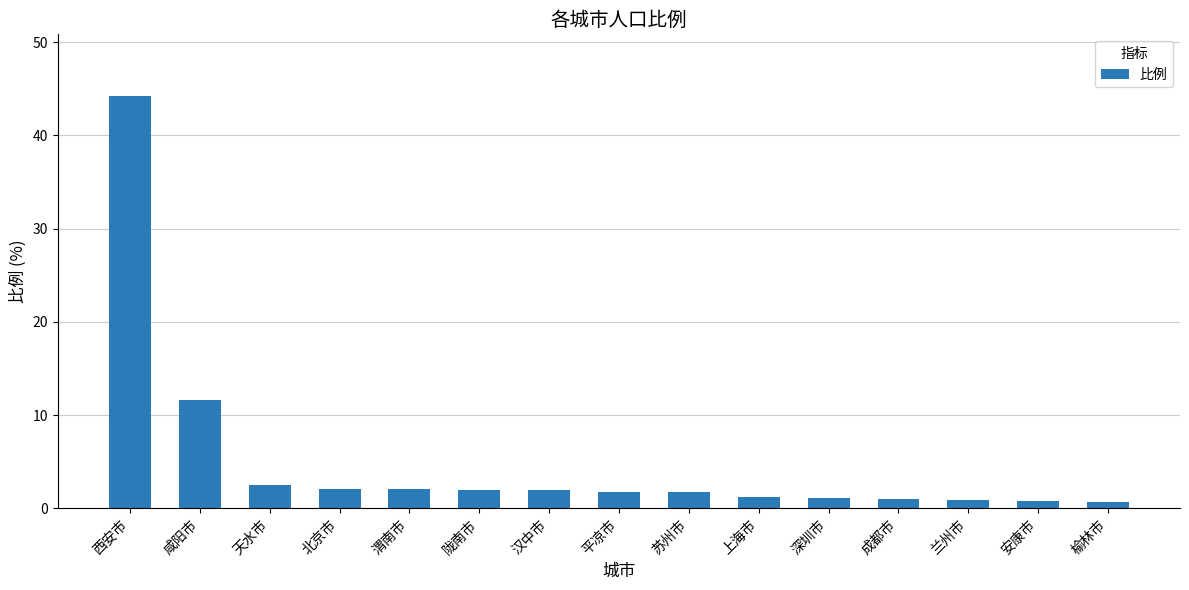

True or false: the data shows 11.6 at 咸阳市.

True